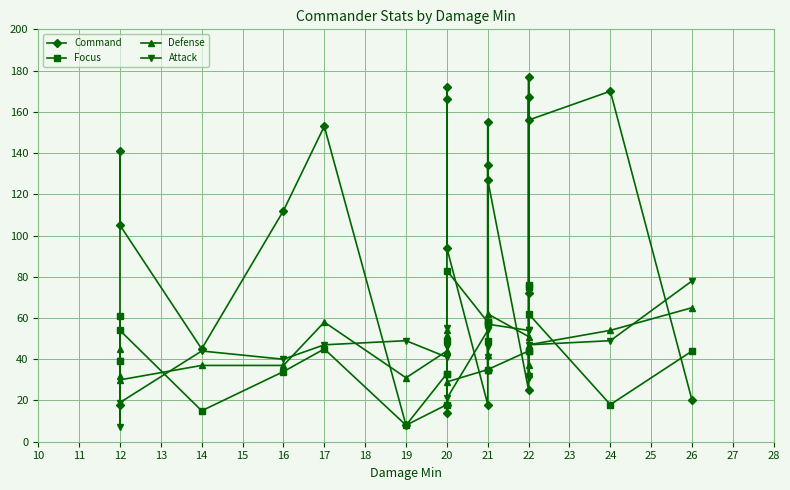

Is the value of Attack at 20 greater than the value of Focus at 12?

Yes